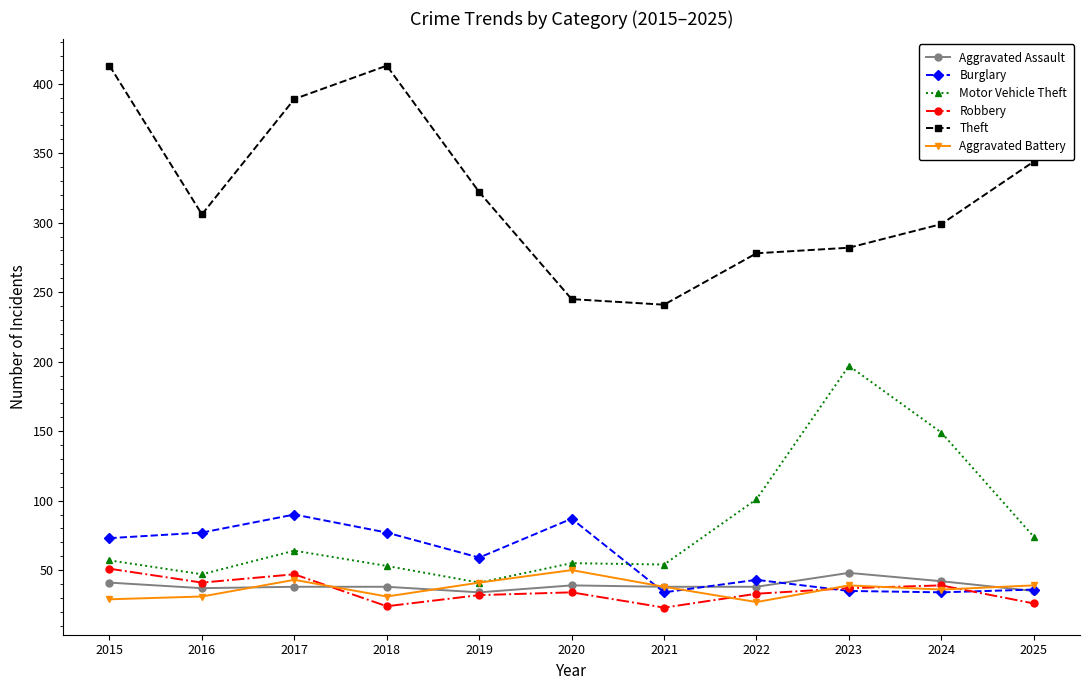

What are all the series names shown in the legend?

Aggravated Assault, Burglary, Motor Vehicle Theft, Robbery, Theft, Aggravated Battery